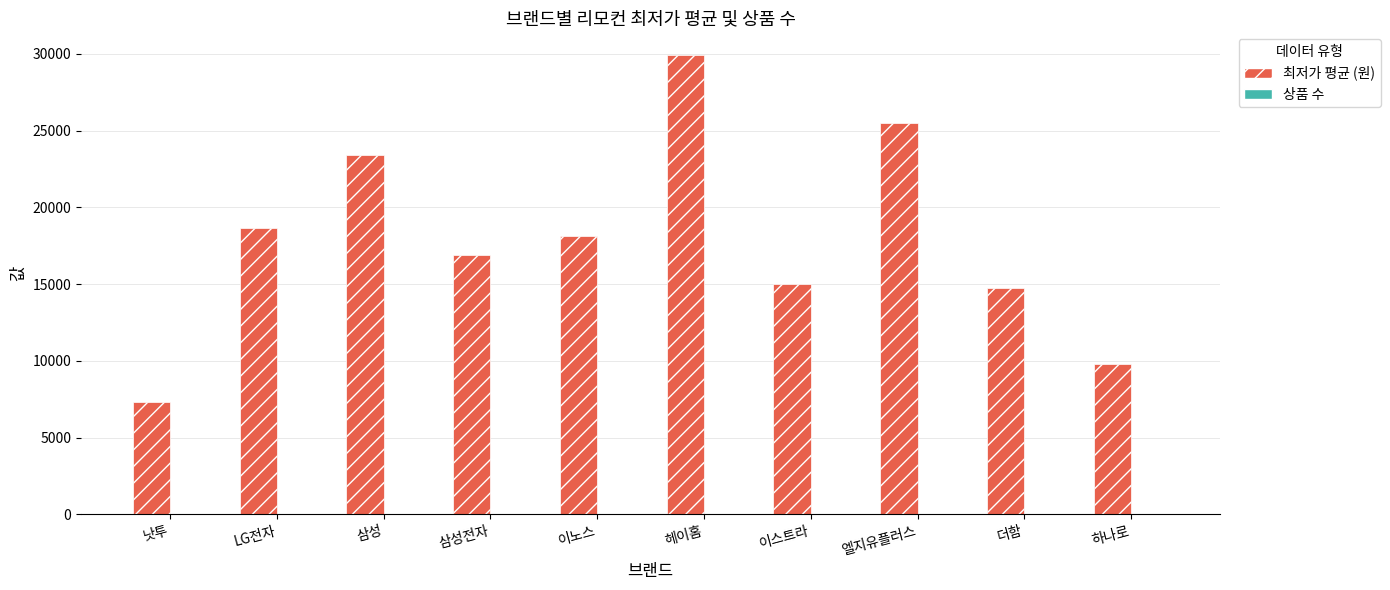

What is the total value across all series at 더함?

14752